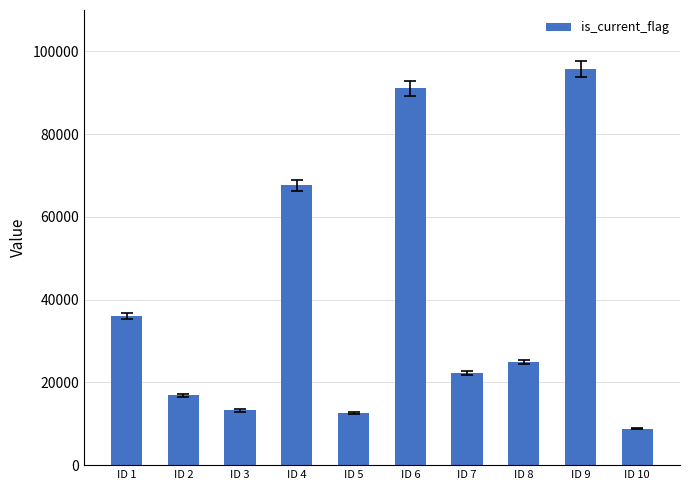

At which category does the chart reach its peak across all series?

ID 9